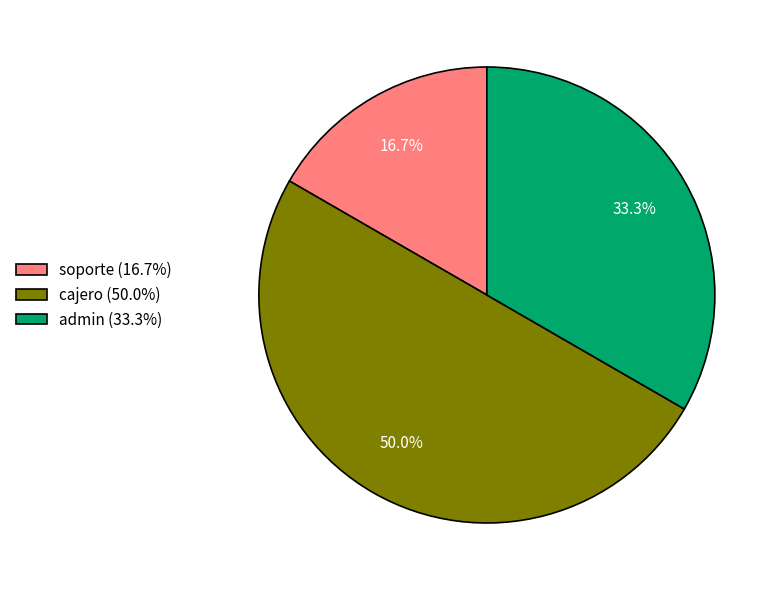

Does soporte (16.7%) account for over 50% of the chart?

No